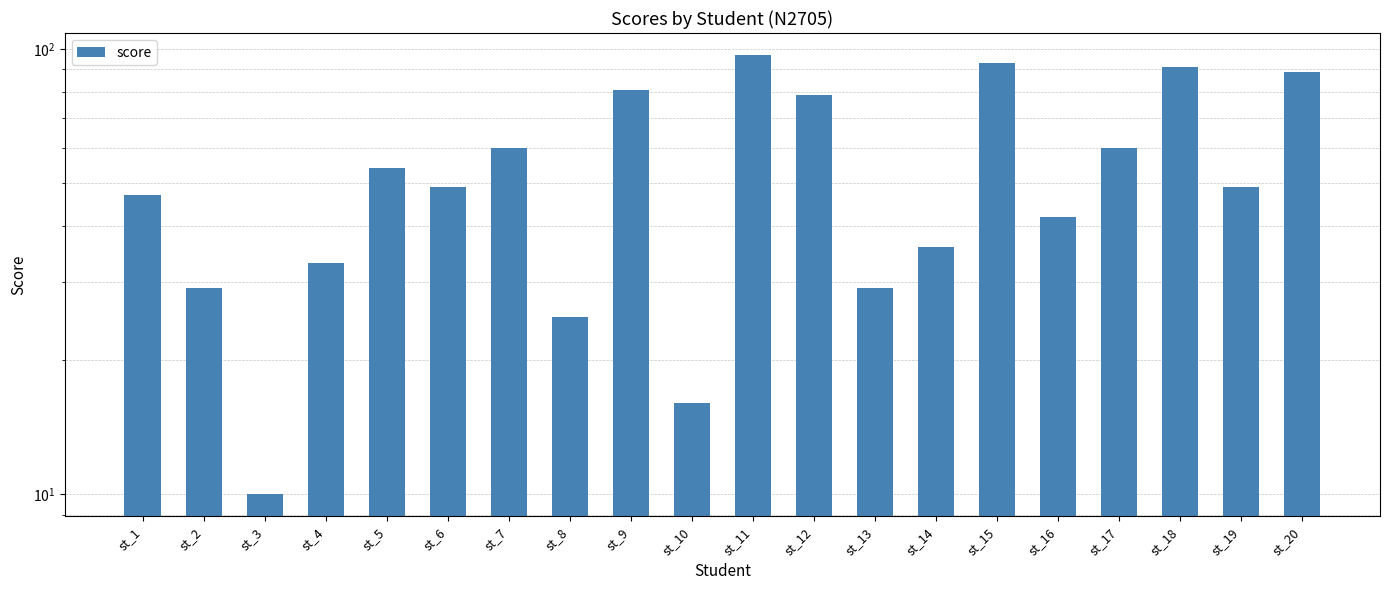

Between st_6 and st_9, which is larger?

st_9